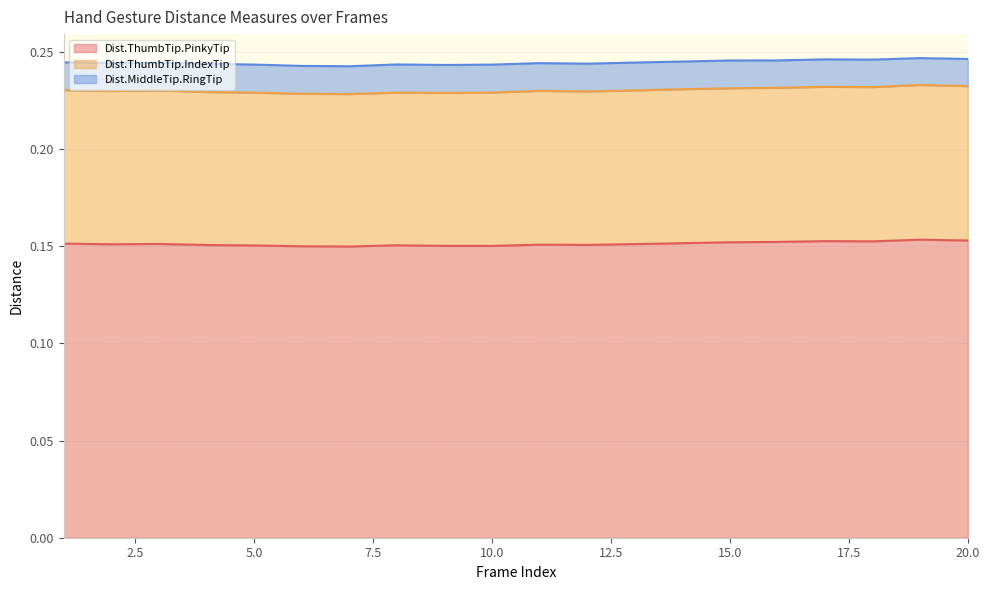

Which series has the largest total across all categories?

Dist.ThumbTip.PinkyTip